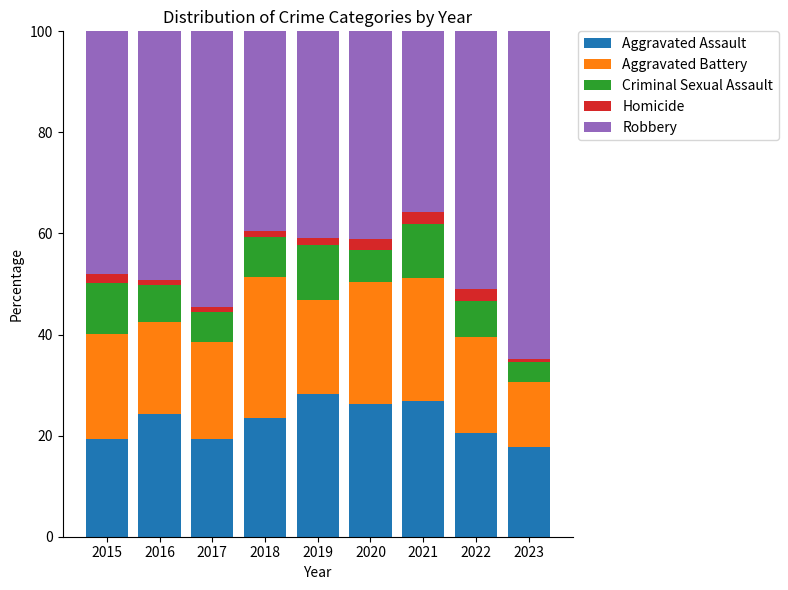

What is the total value across all series at 2022?

100.0